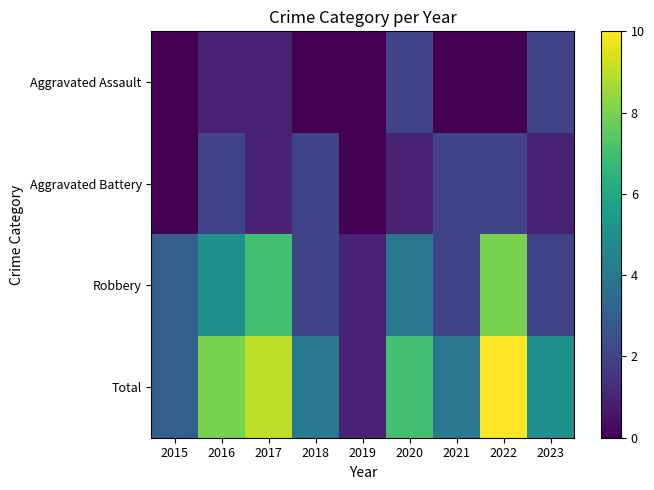

Reading right to left, list all the values displayed in this chart.

Aggravated Assault: 2023=2	2022=0	2021=0	2020=2	2019=0	2018=0	2017=1	2016=1	2015=0
Aggravated Battery: 2023=1	2022=2	2021=2	2020=1	2019=0	2018=2	2017=1	2016=2	2015=0
Robbery: 2023=2	2022=8	2021=2	2020=4	2019=1	2018=2	2017=7	2016=5	2015=3
Total: 2023=5	2022=10	2021=4	2020=7	2019=1	2018=4	2017=9	2016=8	2015=3